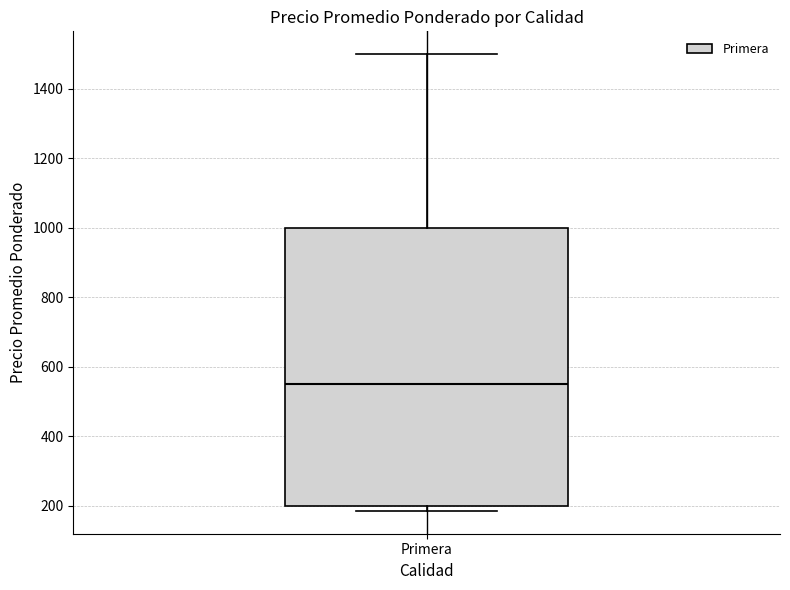

Read this box plot against the y-axis: the position of the median line, the range covered by the box, and the ends of both whiskers. The values are not printed on the chart, so give them approximately, as read against the axis.

median 560, box 200 to 1000, whiskers 180 to 1500